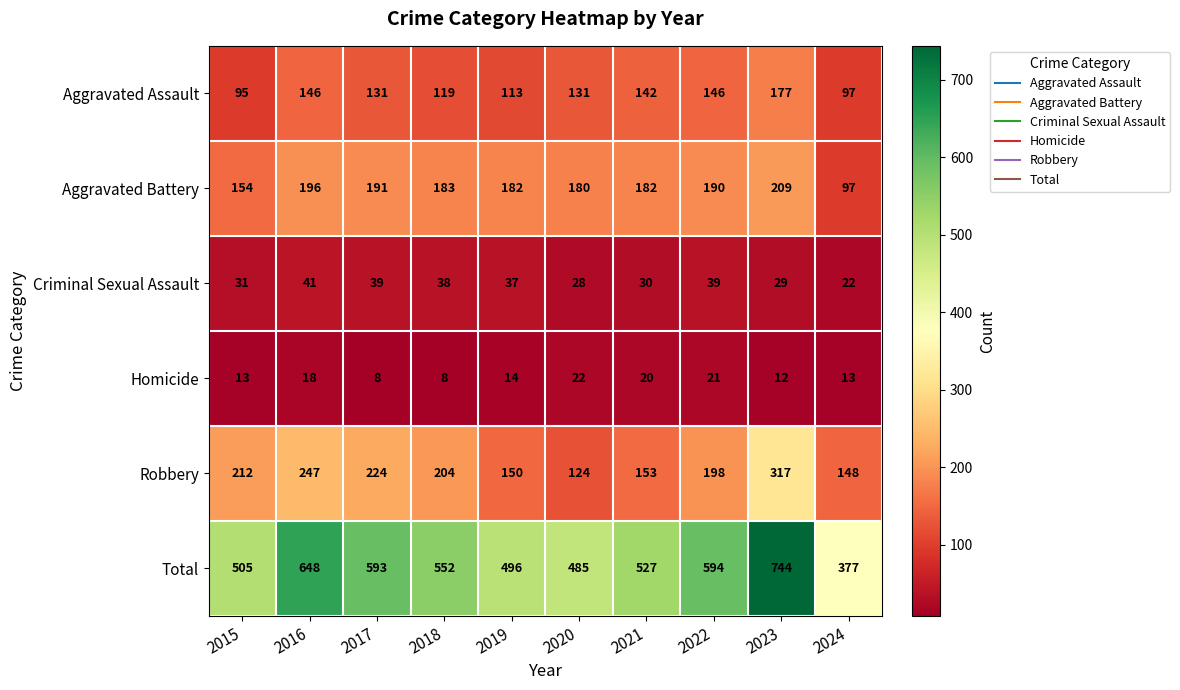

What is the maximum value for Robbery?

317